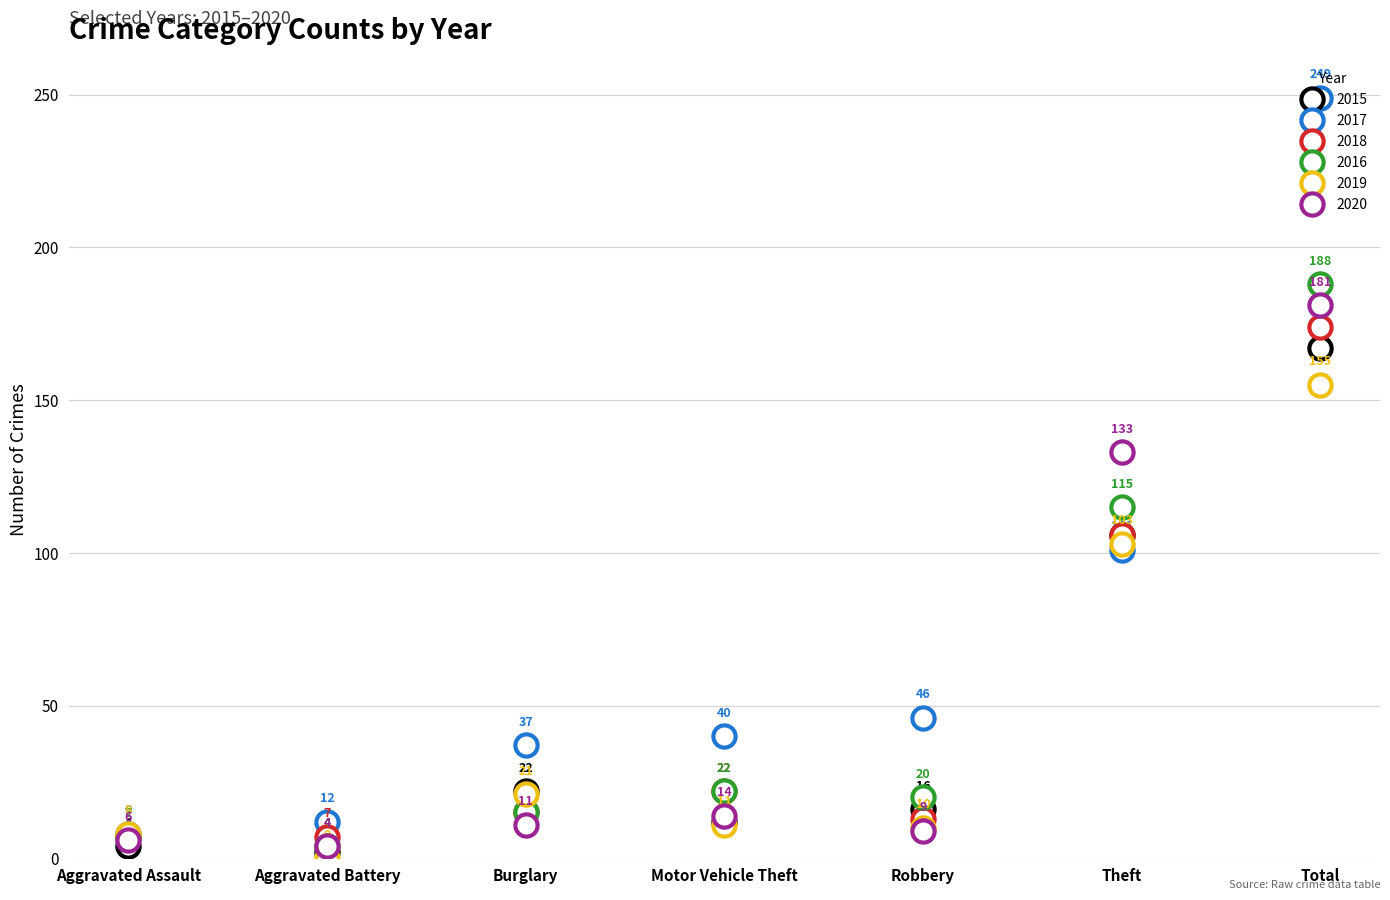

Reading right to left, transcribe all the data shown in this chart.

2015: 167	106	16	12	22	2	4
2017: 249	101	46	40	37	12	8
2018: 174	106	13	22	15	7	7
2016: 188	115	20	22	15	4	7
2019: 155	103	10	11	21	0	8
2020: 181	133	9	14	11	4	6